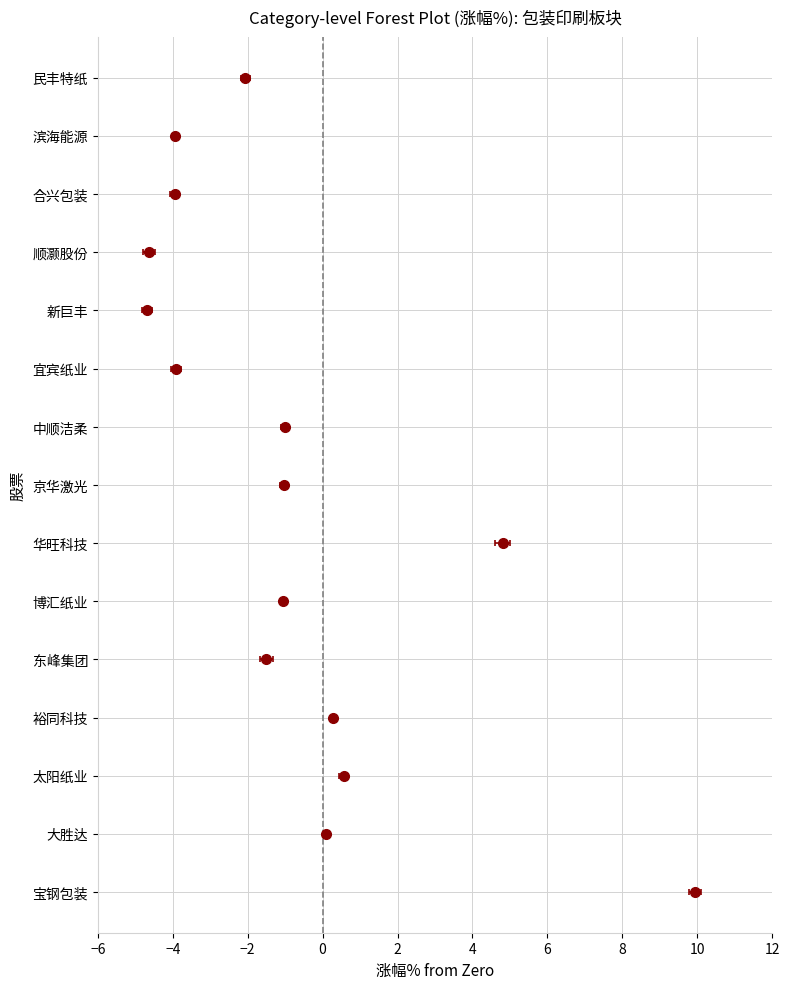

How many data points are above -1?

5